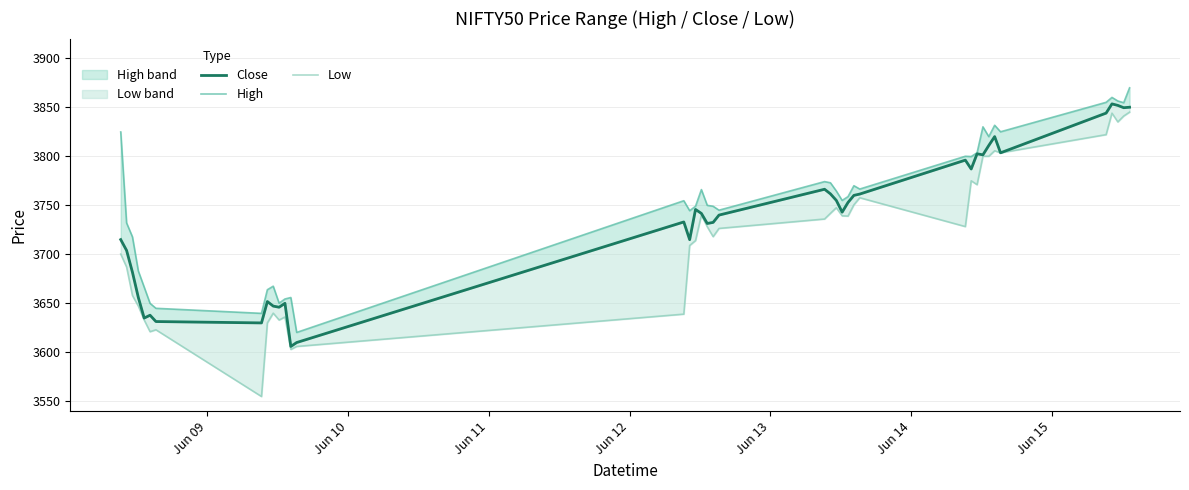

What are all the series names shown in the legend?

Close, High, Low